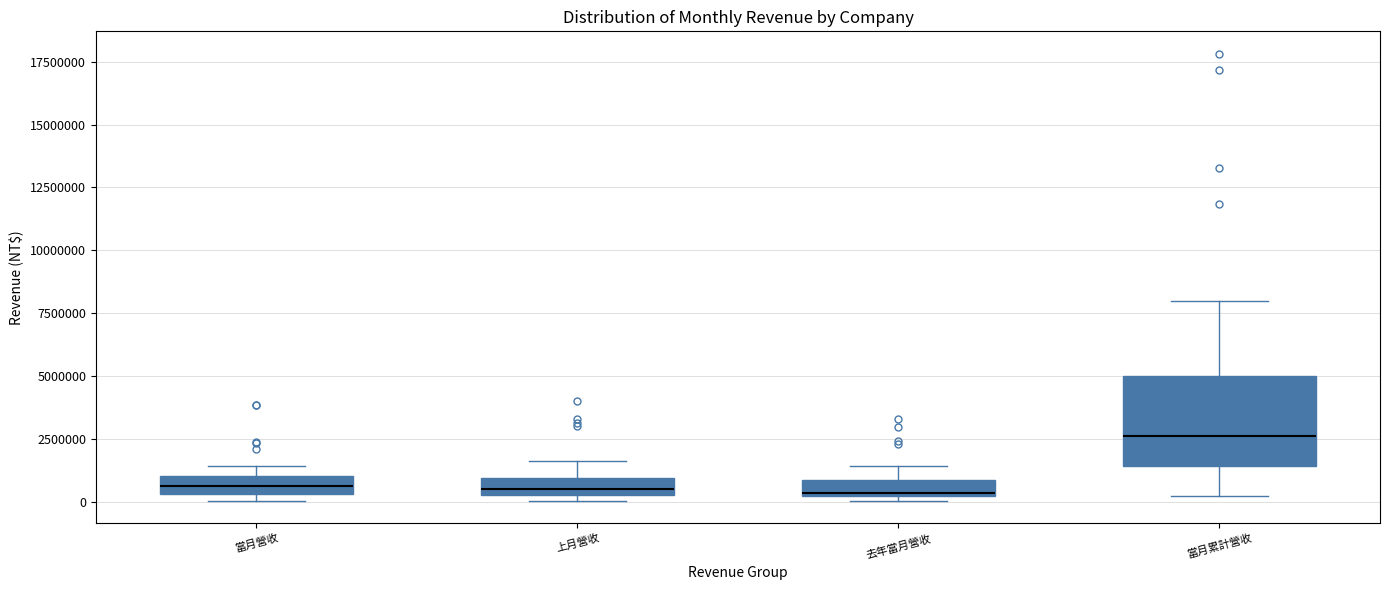

Which box is the tallest, from its lower edge to its upper edge?

當月累計營收